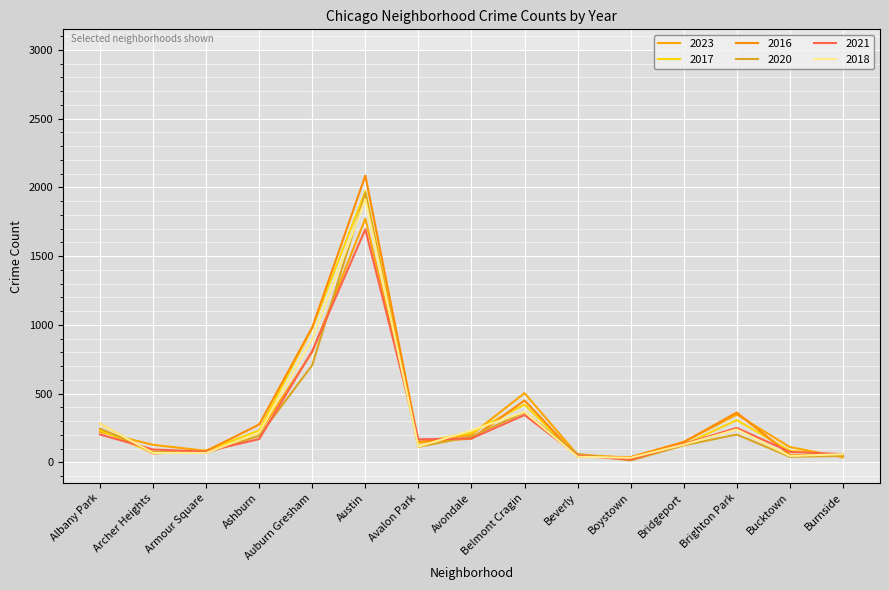

Is this an area chart (filled region under the line)?

No